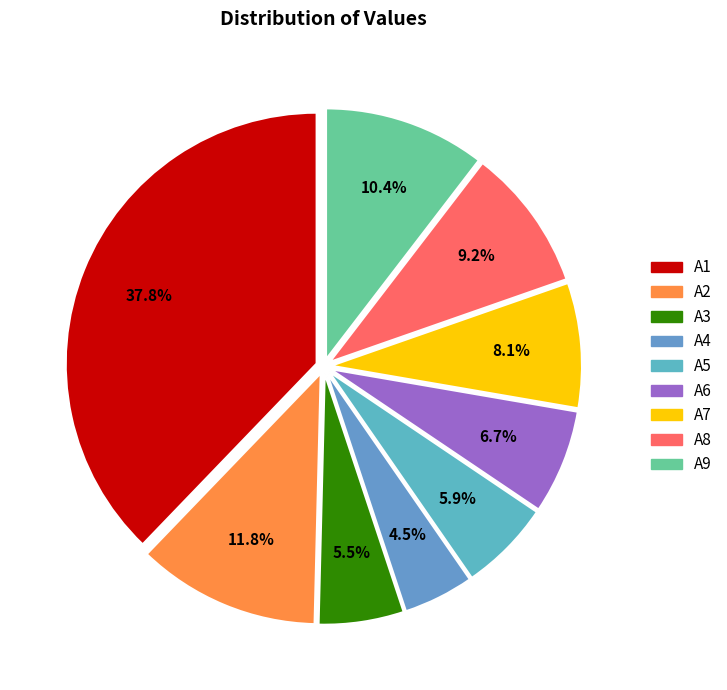

To the nearest percent, what is the combined percentage of A1 and A3?

43%